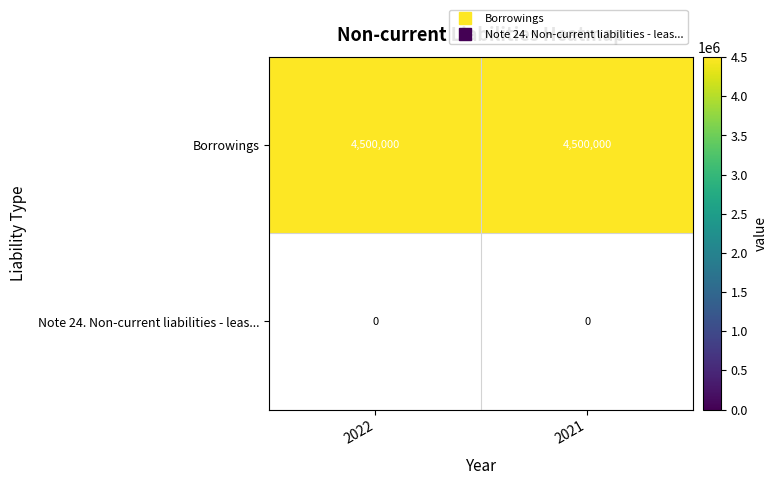

Reading left to right, what are all the values shown in this chart?

Borrowings: 2022=4500000	2021=4500000
Note 24. Non-current liabilities - leas...: 2022=0	2021=0